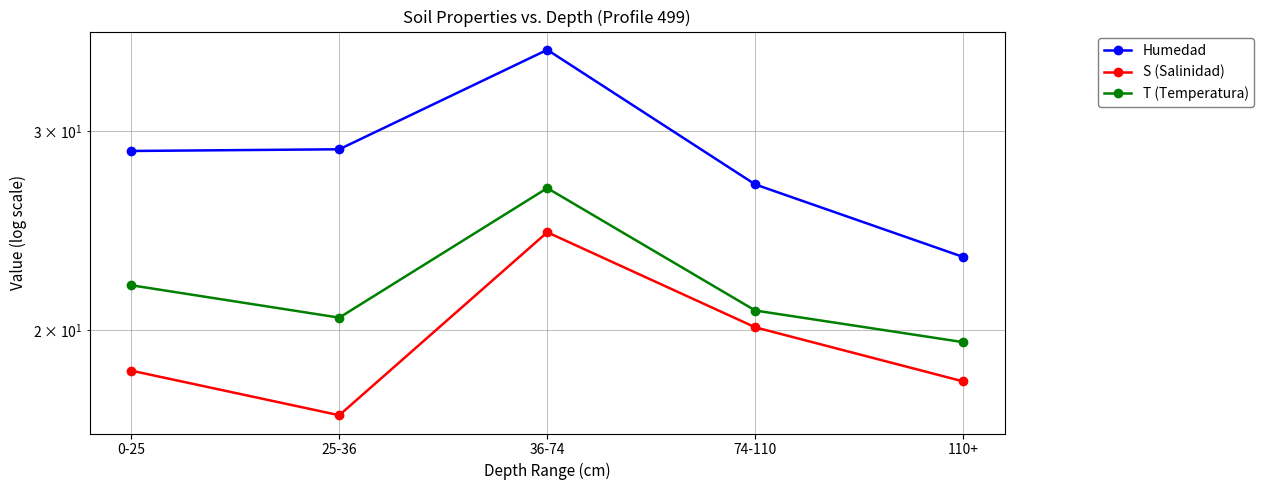

What is the difference between the maximum and minimum values in the S (Salinidad) series?

7.6